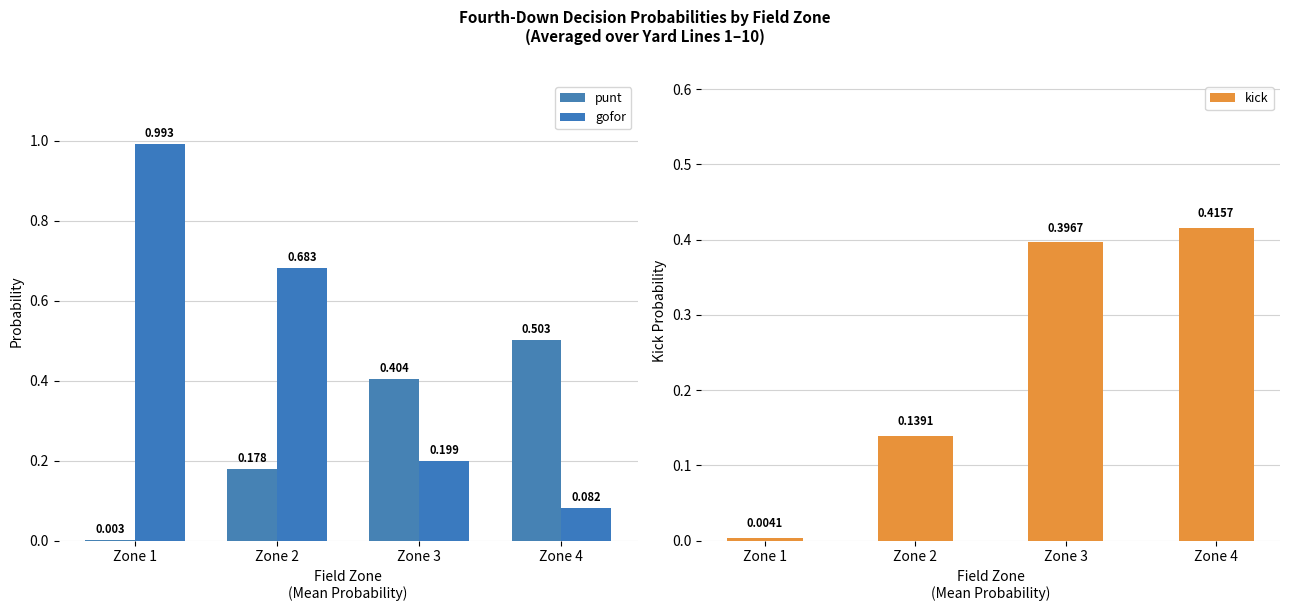

What are all the series names shown in the legend?

punt, gofor, kick